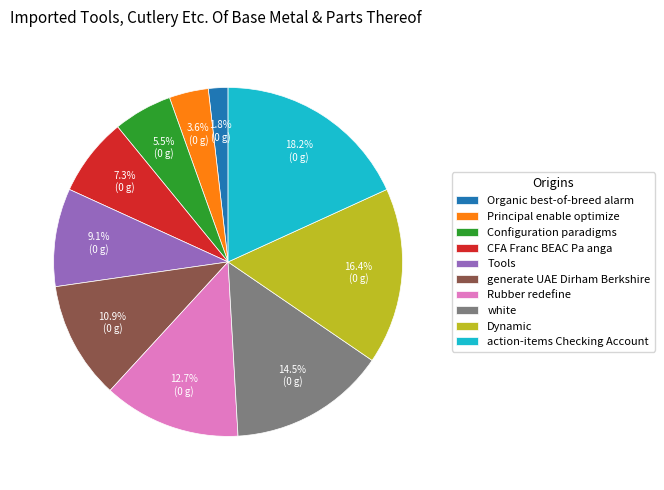

Count the number of slices in the pie.

10